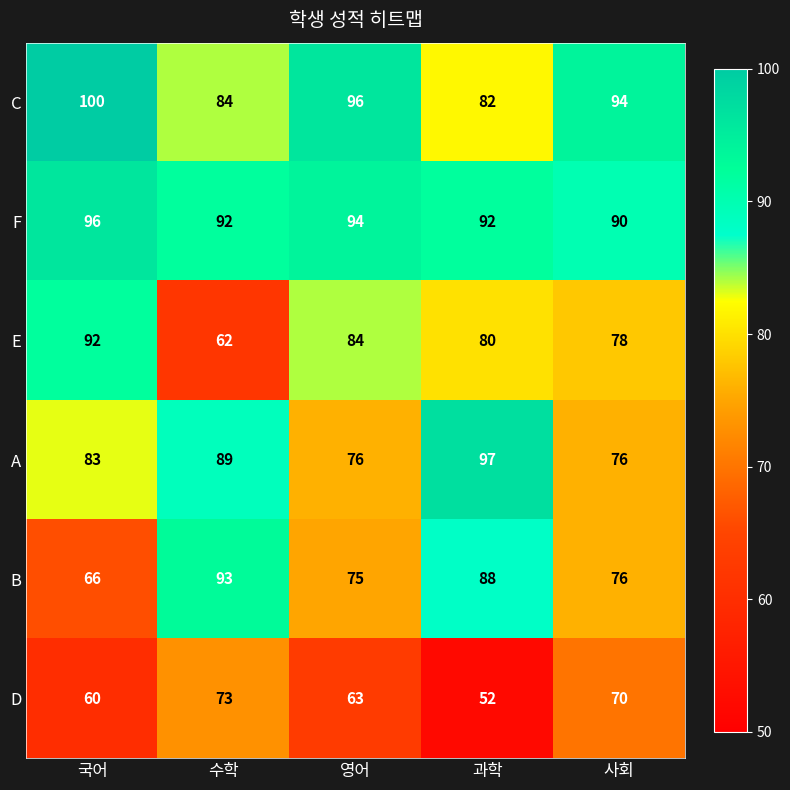

How many data points does each series have?

5